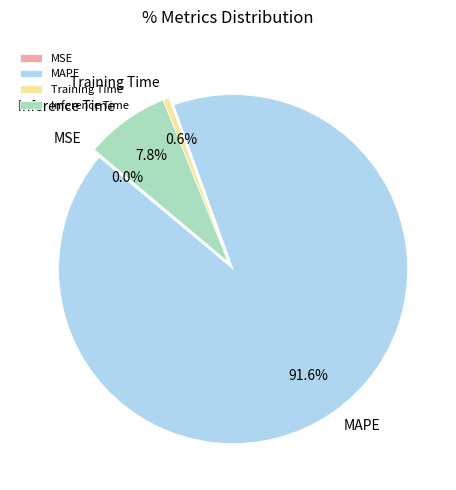

Combined, what portion of the pie is Inference Time and Training Time?

8.4%